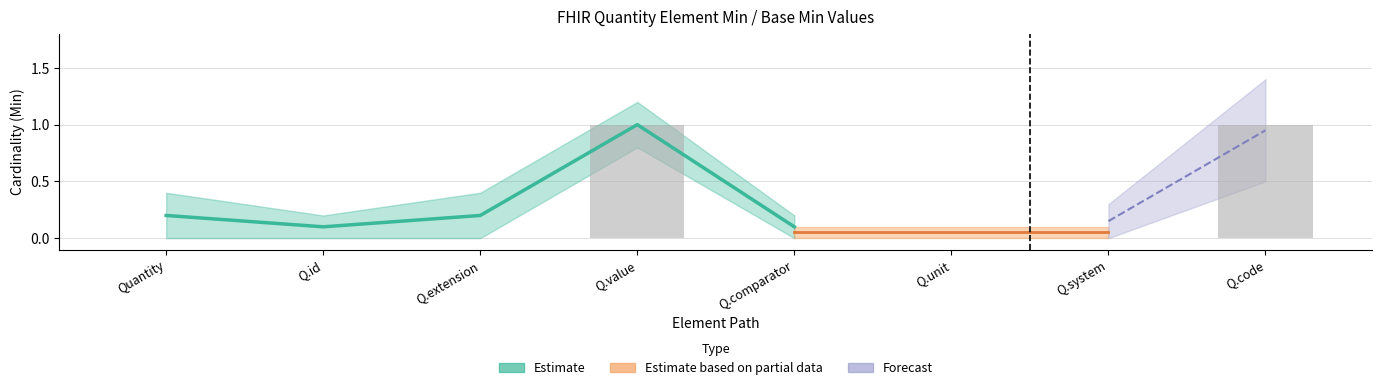

The value at Q.extension is 0. True or false?

False